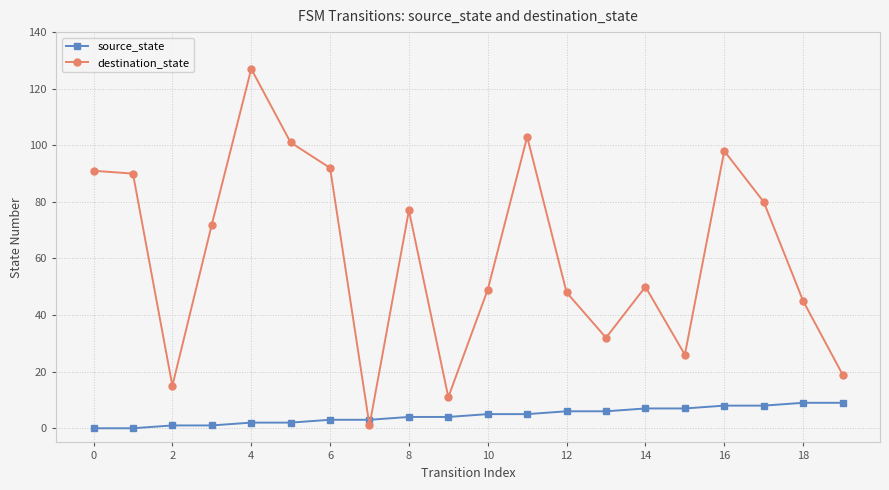

What is the maximum value for source_state?

9